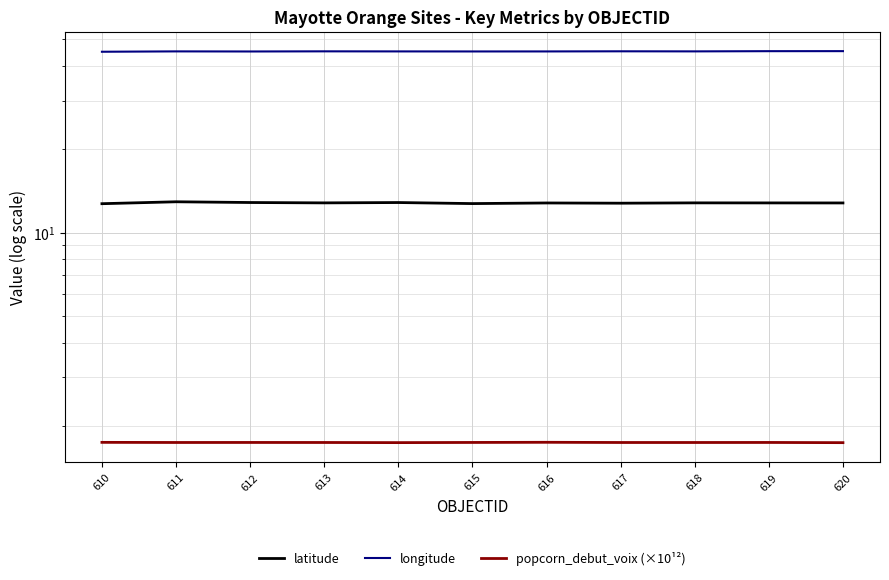

How many interior local valleys does the longitude series have?

3